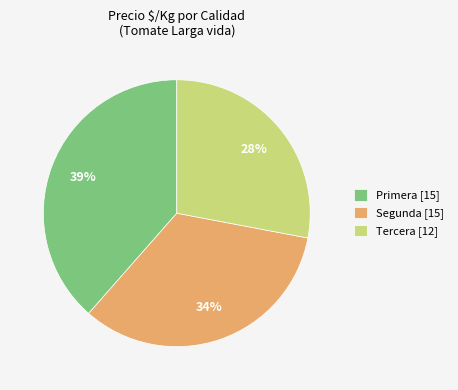

Count the number of slices in the pie.

3